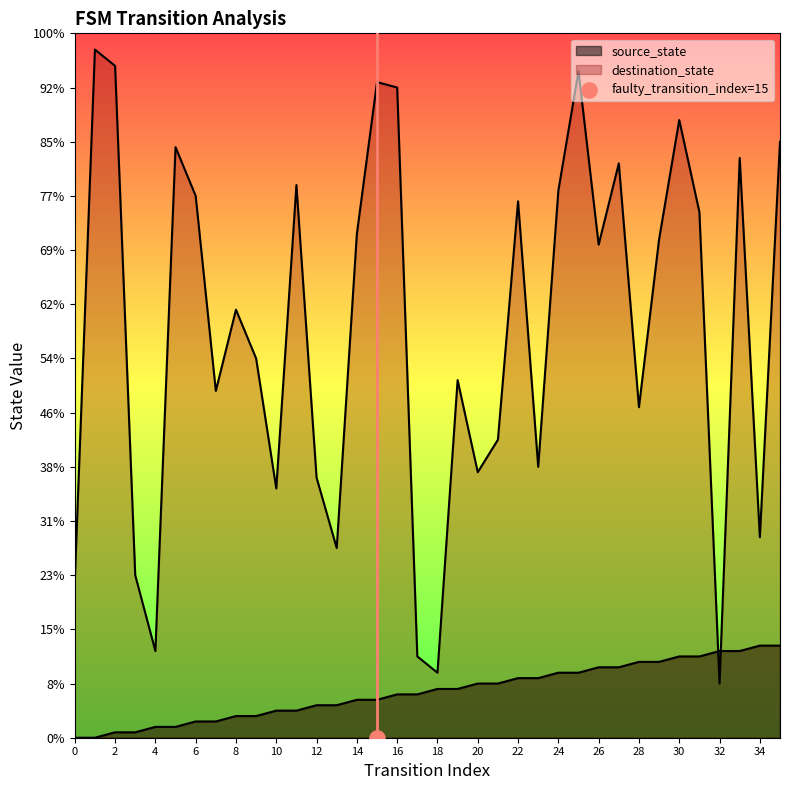

At which category is the sum across all series the highest?

25